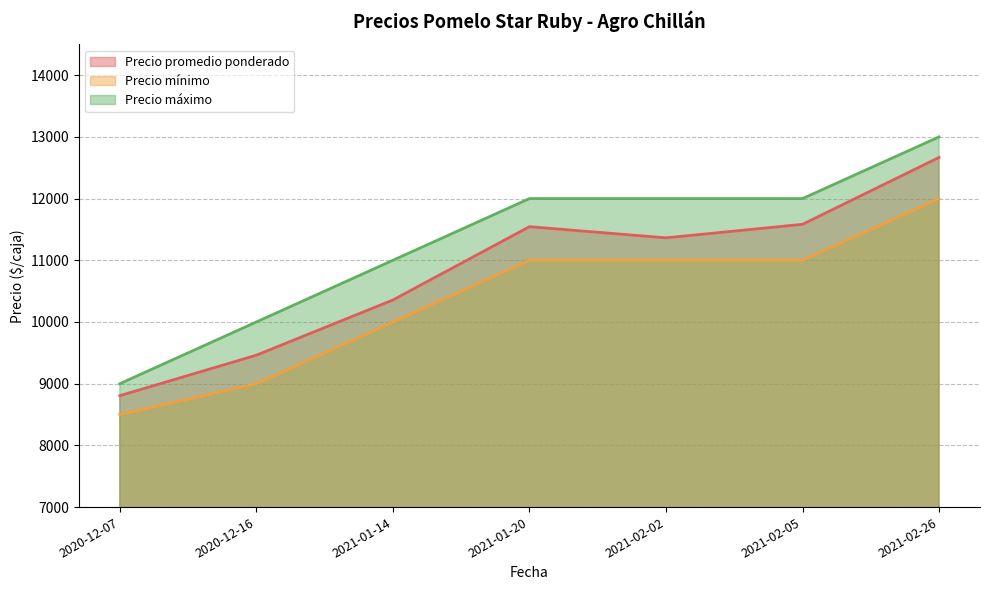

Which category has the highest value in the Precio máximo series?

2021-02-26